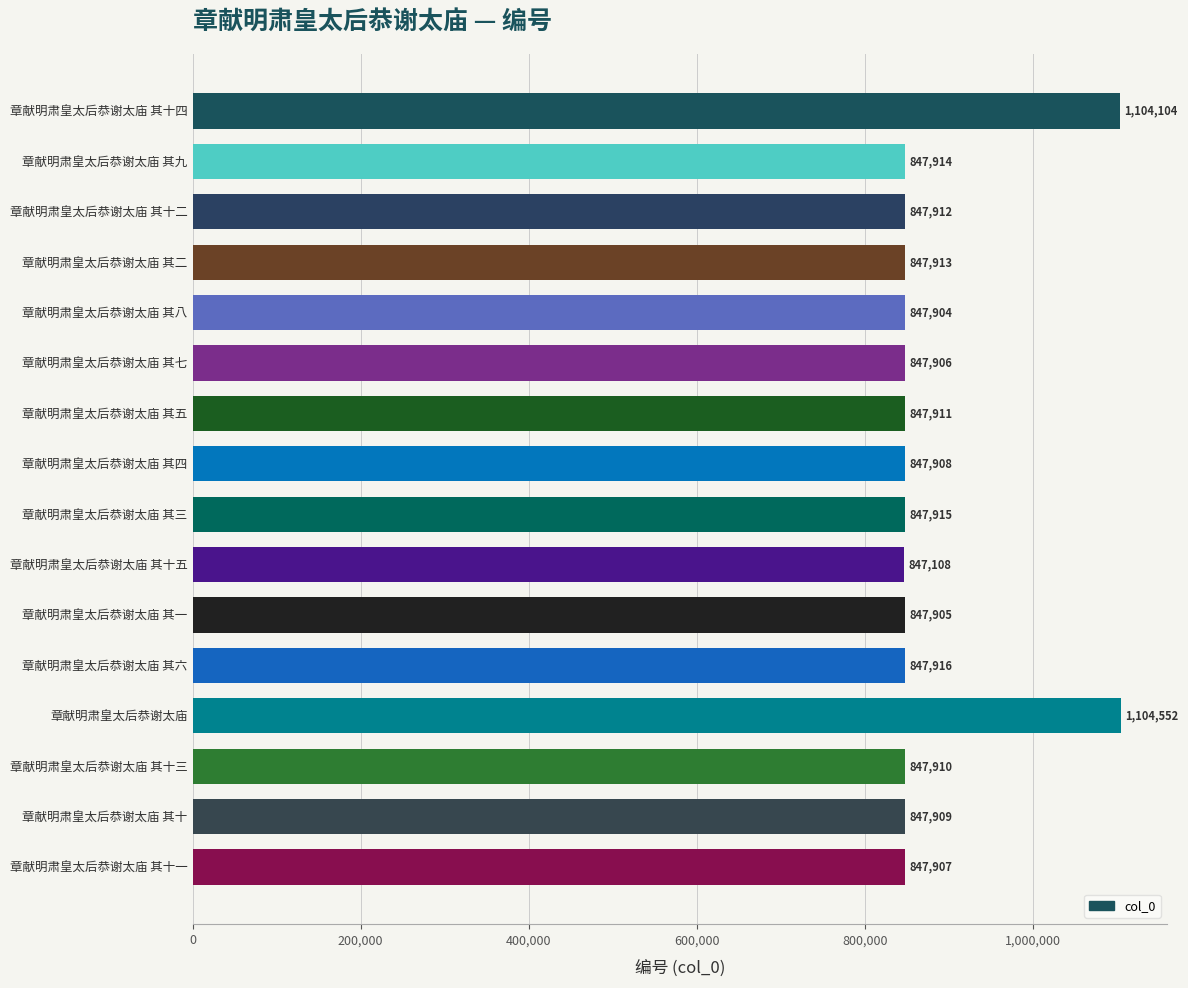

Rank the categories by value from lowest to highest.

章献明肃皇太后恭谢太庙 其十五, 章献明肃皇太后恭谢太庙 其八, 章献明肃皇太后恭谢太庙 其一, 章献明肃皇太后恭谢太庙 其七, 章献明肃皇太后恭谢太庙 其十一, 章献明肃皇太后恭谢太庙 其四, 章献明肃皇太后恭谢太庙 其十, 章献明肃皇太后恭谢太庙 其十三, 章献明肃皇太后恭谢太庙 其五, 章献明肃皇太后恭谢太庙 其十二, 章献明肃皇太后恭谢太庙 其二, 章献明肃皇太后恭谢太庙 其九, 章献明肃皇太后恭谢太庙 其三, 章献明肃皇太后恭谢太庙 其六, 章献明肃皇太后恭谢太庙 其十四, 章献明肃皇太后恭谢太庙